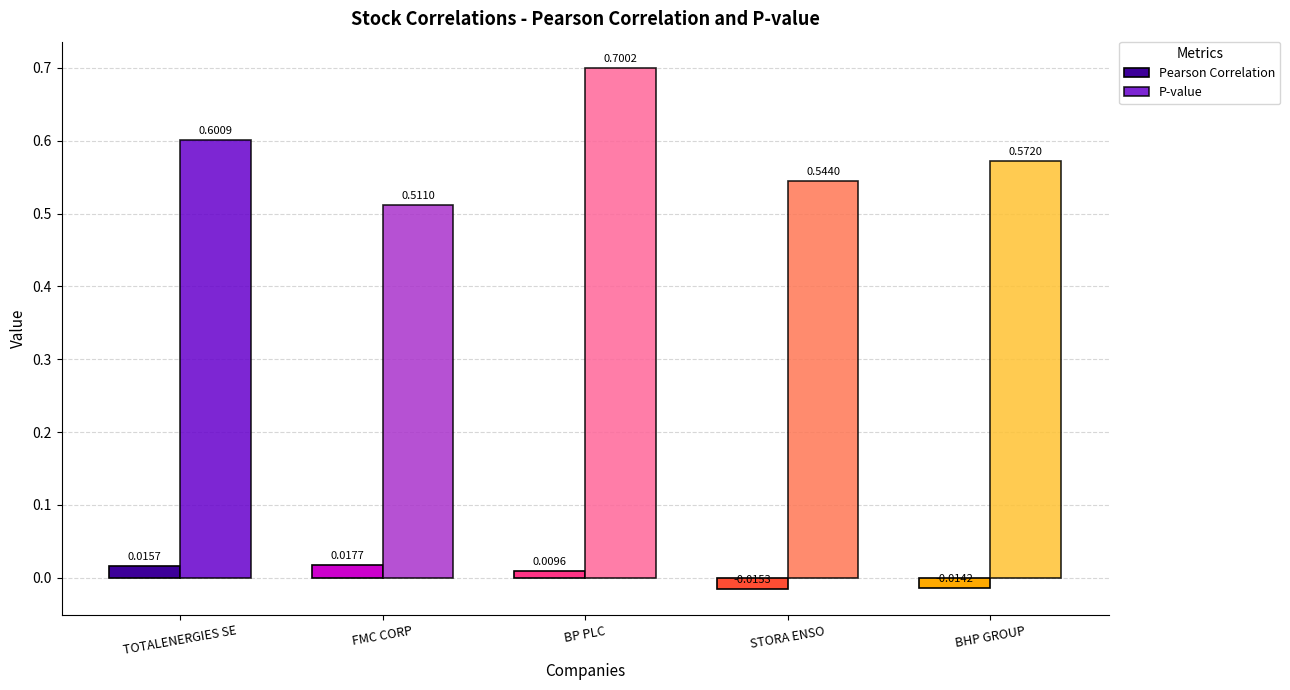

At which label is Pearson Correlation closest to 0?

BP PLC